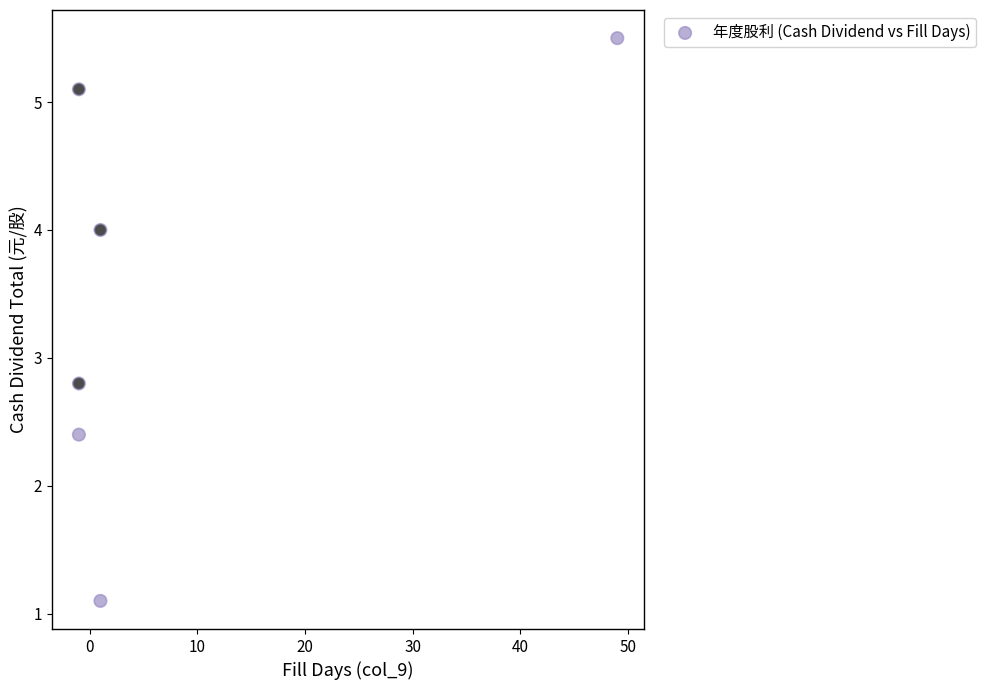

What is the average X value?

8.0